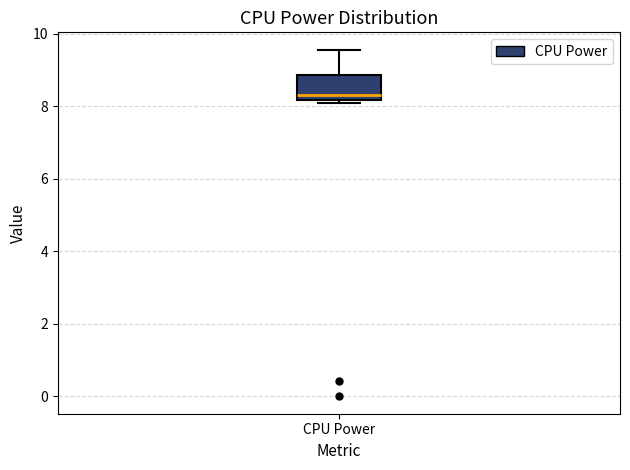

Transcribe this box plot: give where the median line is, the range the box spans, and where the two whiskers end, as read against the y-axis. The values are not printed on the chart, so give them approximately, as read against the axis.

median 8.4, box 8.2 to 8.8, whiskers 8.0 to 9.6